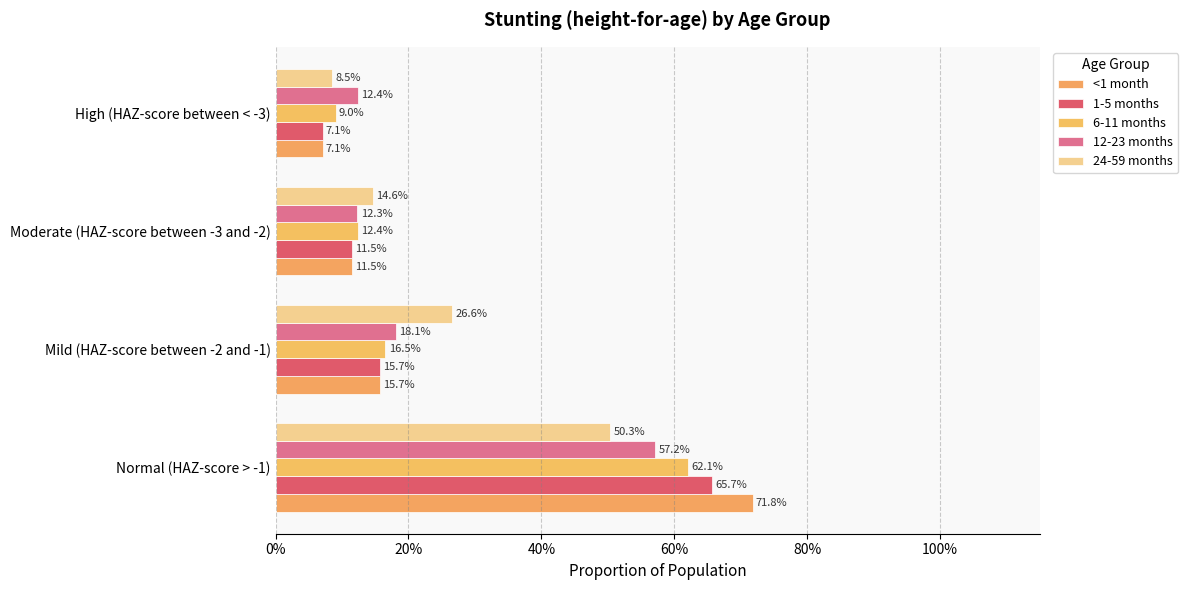

How many bars are there in each group?

5